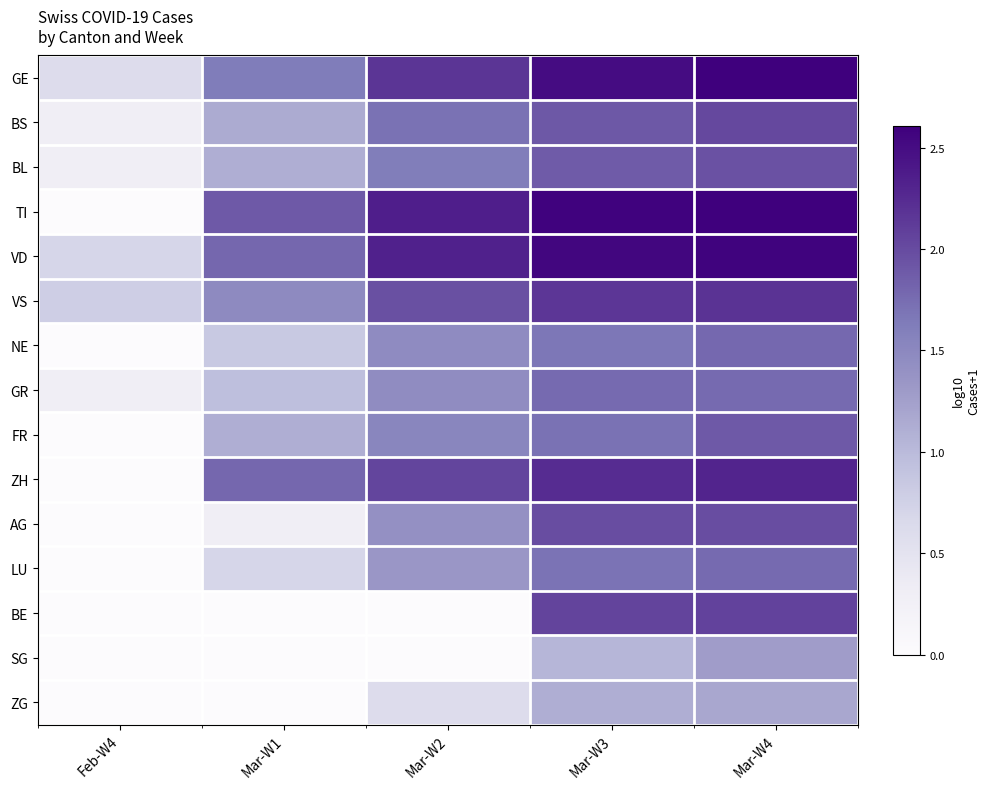

Reading right to left, extract all data points from this chart.

GE: Mar-W4=2.6	Mar-W3=2.5	Mar-W2=2.2	Mar-W1=1.6	Feb-W4=0.6
BS: Mar-W4=2.0	Mar-W3=1.9	Mar-W2=1.7	Mar-W1=1.1	Feb-W4=0.3
BL: Mar-W4=1.9	Mar-W3=1.9	Mar-W2=1.6	Mar-W1=1.1	Feb-W4=0.3
TI: Mar-W4=2.6	Mar-W3=2.6	Mar-W2=2.4	Mar-W1=1.9	Feb-W4=0.0
VD: Mar-W4=2.6	Mar-W3=2.6	Mar-W2=2.3	Mar-W1=1.8	Feb-W4=0.7
VS: Mar-W4=2.2	Mar-W3=2.2	Mar-W2=2.0	Mar-W1=1.5	Feb-W4=0.8
NE: Mar-W4=1.8	Mar-W3=1.7	Mar-W2=1.5	Mar-W1=0.8	Feb-W4=0.0
GR: Mar-W4=1.8	Mar-W3=1.8	Mar-W2=1.4	Mar-W1=1.0	Feb-W4=0.3
FR: Mar-W4=1.9	Mar-W3=1.7	Mar-W2=1.5	Mar-W1=1.1	Feb-W4=0.0
ZH: Mar-W4=2.3	Mar-W3=2.2	Mar-W2=2.0	Mar-W1=1.8	Feb-W4=0.0
AG: Mar-W4=2.0	Mar-W3=2.0	Mar-W2=1.4	Mar-W1=0.3	Feb-W4=0.0
LU: Mar-W4=1.8	Mar-W3=1.7	Mar-W2=1.3	Mar-W1=0.7	Feb-W4=0.0
BE: Mar-W4=2.1	Mar-W3=2.0	Mar-W2=0.0	Mar-W1=0.0	Feb-W4=0.0
SG: Mar-W4=1.3	Mar-W3=1.0	Mar-W2=0.0	Mar-W1=0.0	Feb-W4=0.0
ZG: Mar-W4=1.2	Mar-W3=1.1	Mar-W2=0.6	Mar-W1=0.0	Feb-W4=0.0